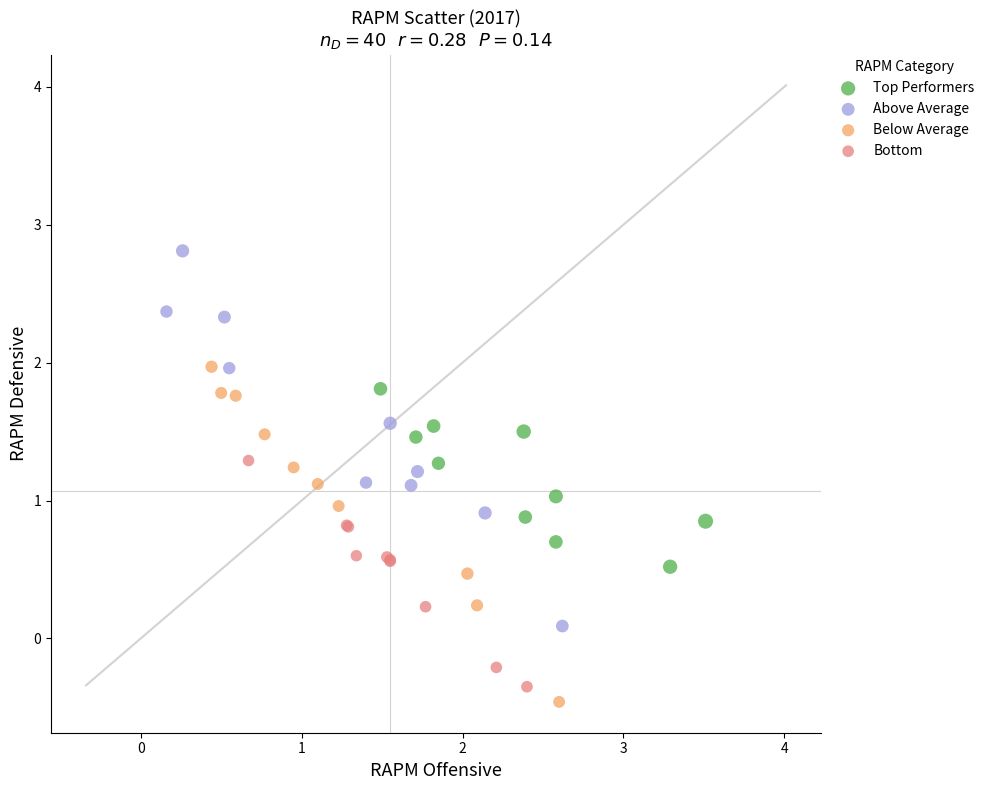

Which series has the widest spread of Y values?

Above Average